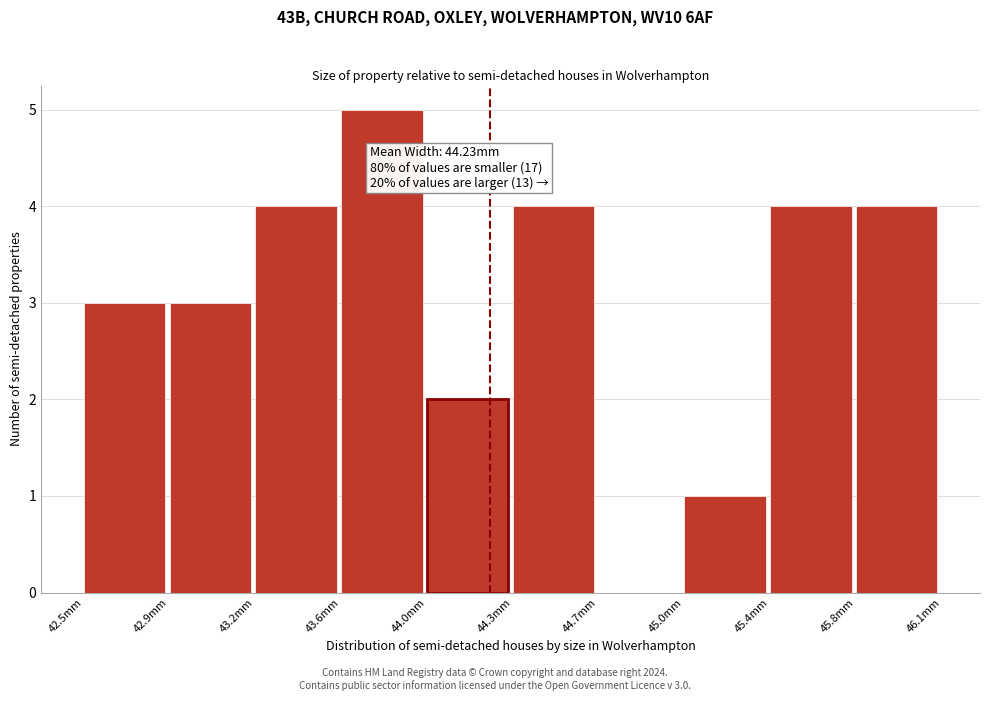

Reading left to right, what are all the values shown in this chart?

42.5mm=3	42.9mm=3	43.2mm=4	43.6mm=5	44.0mm=2	44.3mm=4	44.7mm=0	45.0mm=1	45.4mm=4	45.8mm=4